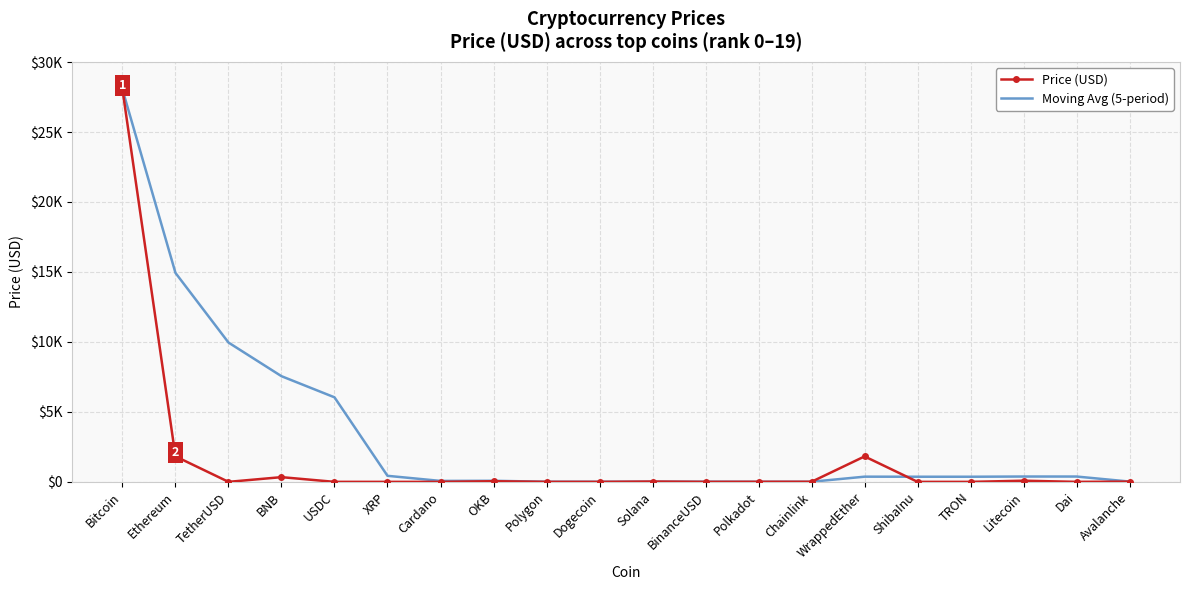

At how many categories does at least one series exceed 14859?

2